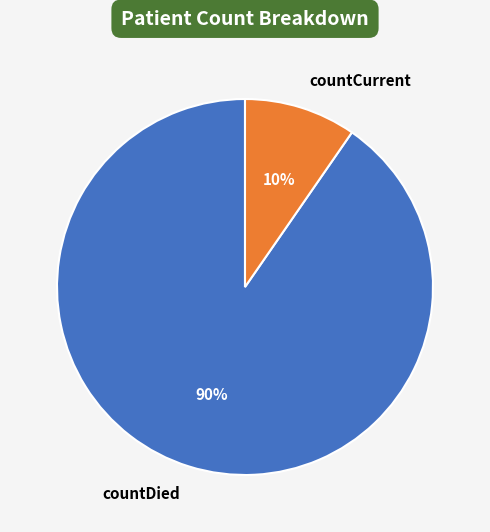

How many segments does this pie chart have?

2